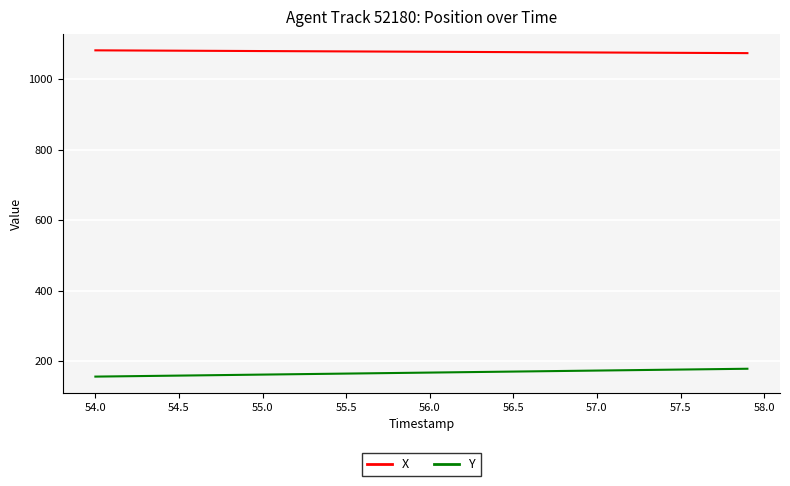

Which series has the widest spread of values?

Y